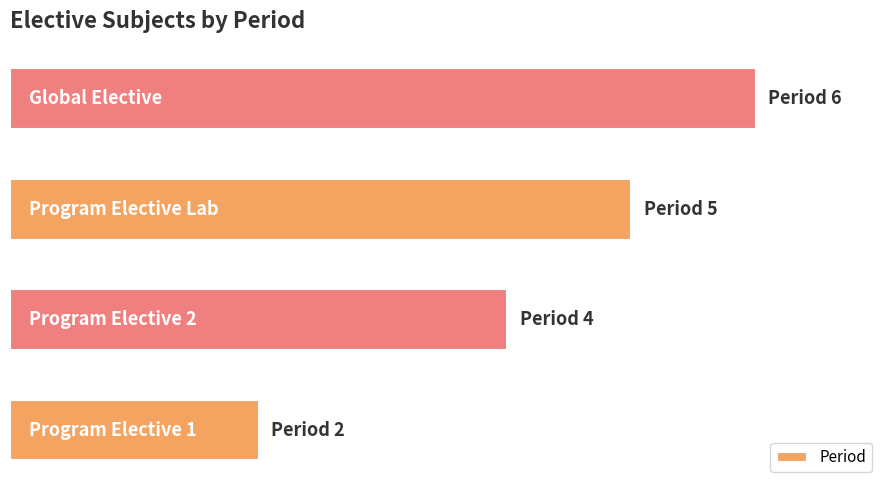

What is the sum of all values?

17